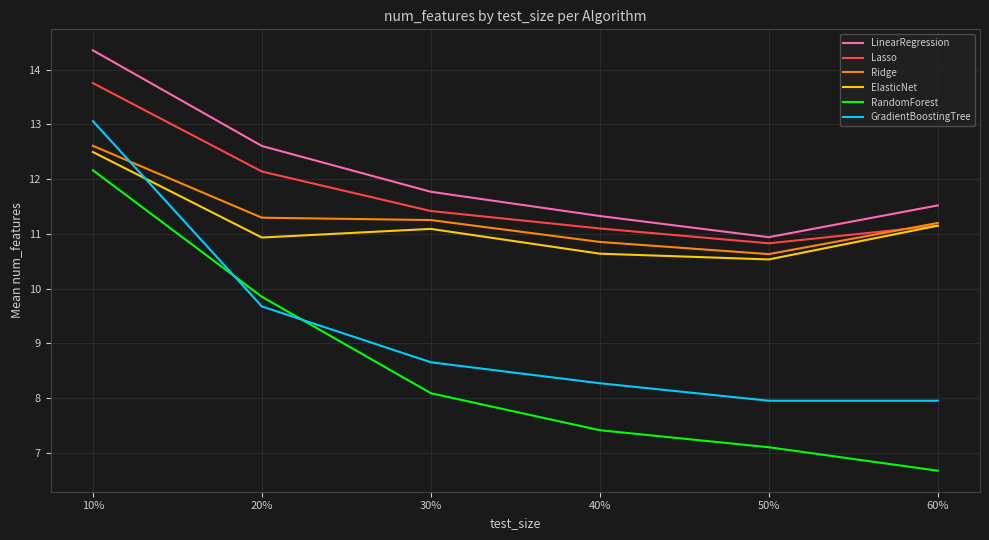

True or false: RandomForest has a value of 17.7 at 10%.

False